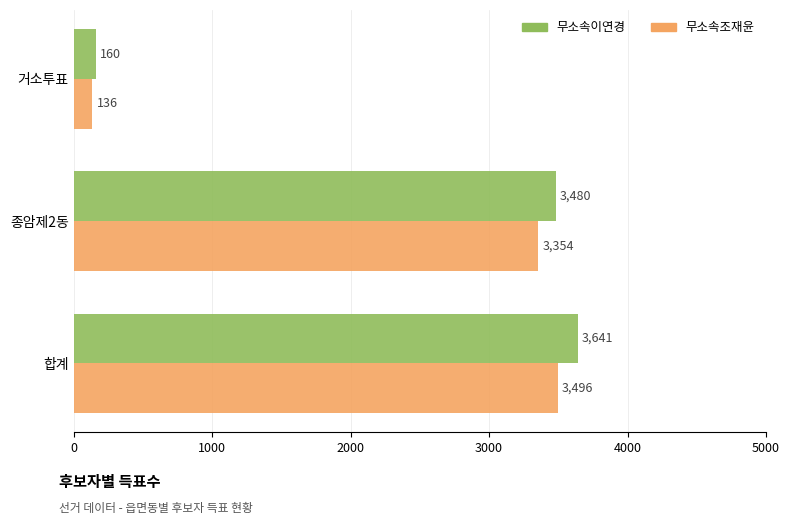

What is the minimum value shown in the chart?

136